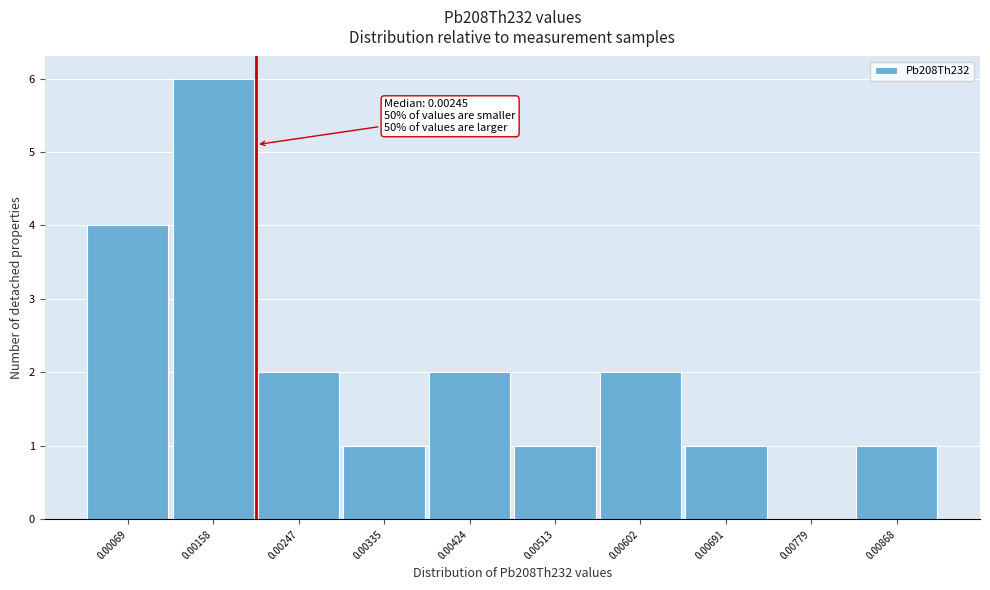

Reading left to right, transcribe all the data shown in this chart.

0.00069=4	0.00158=6	0.00247=2	0.00335=1	0.00424=2	0.00513=1	0.00602=2	0.00691=1	0.00779=0	0.00868=1